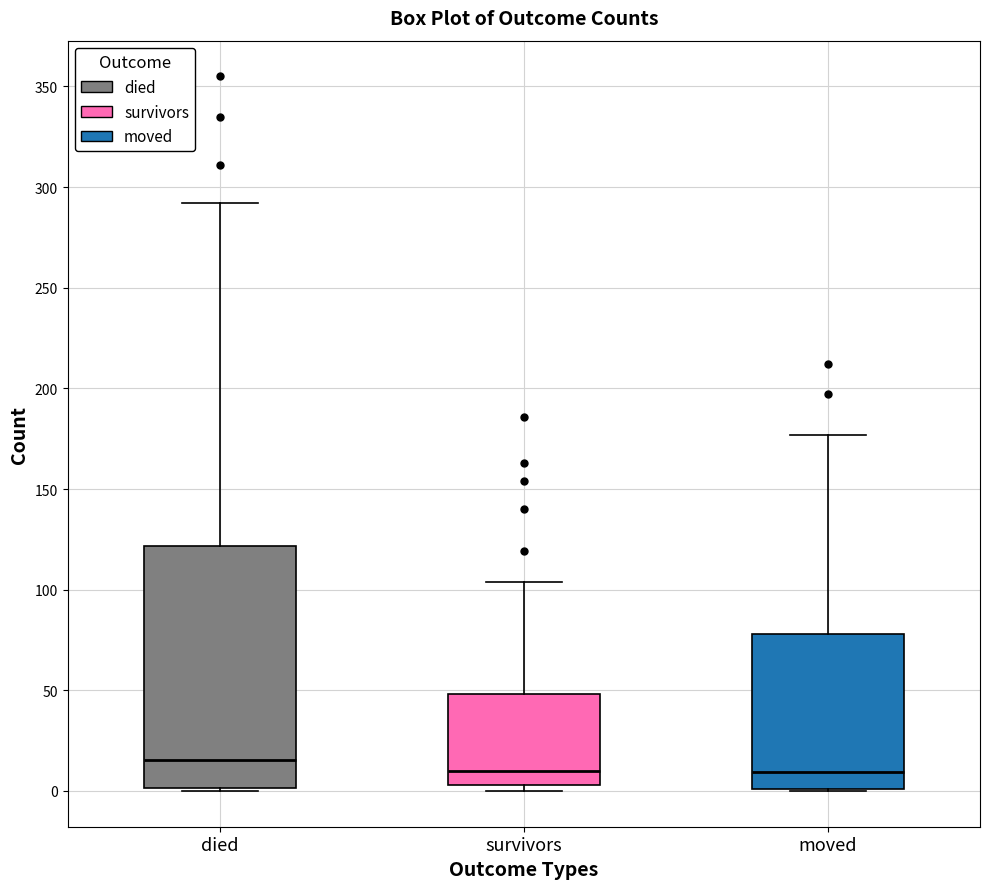

Which box is the tallest, from its lower edge to its upper edge?

died